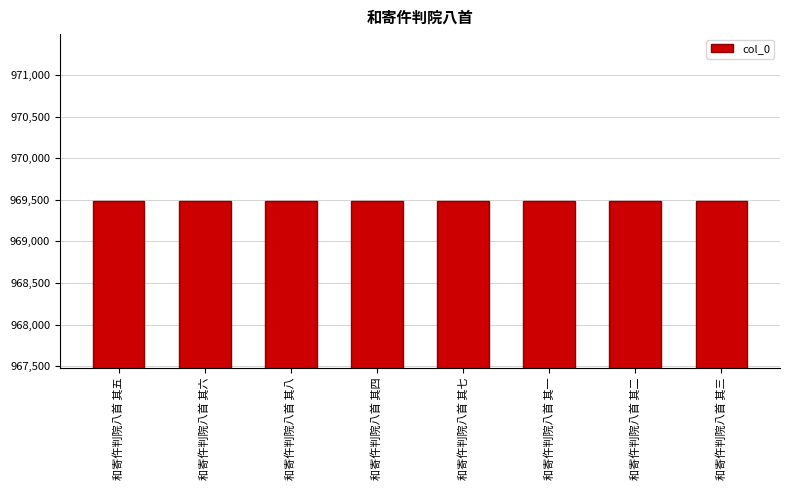

What is the maximum value shown in the chart?

969490